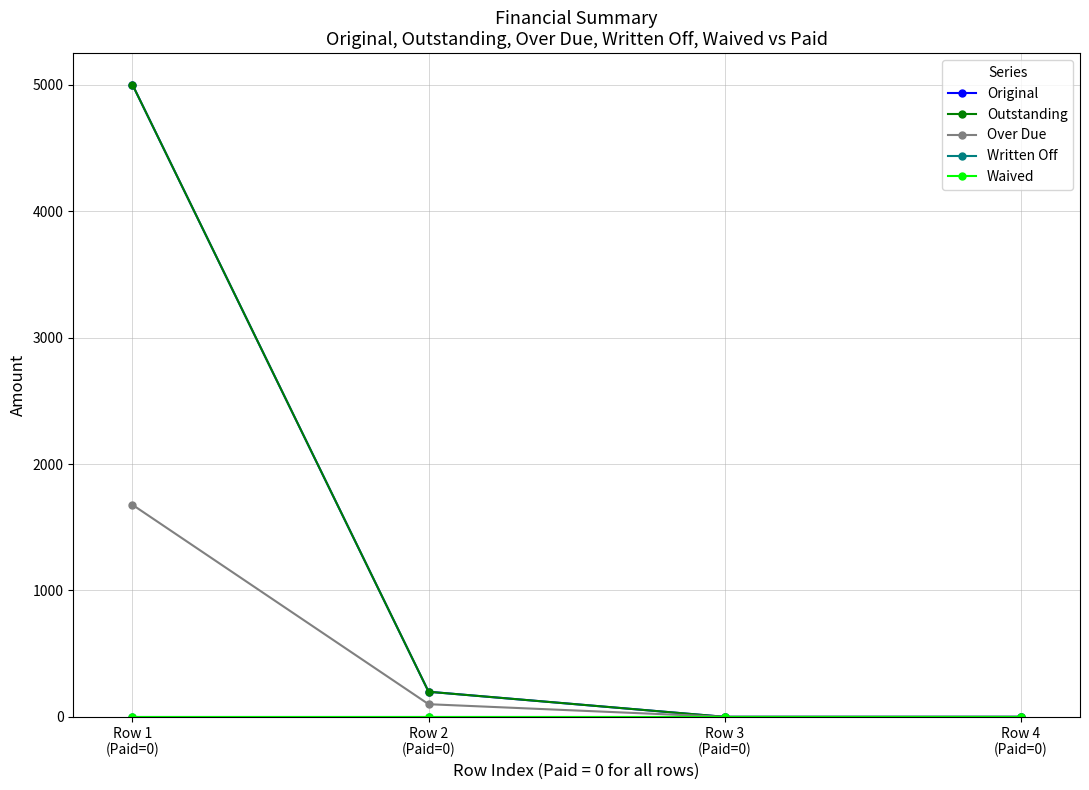

What is the difference between the highest and lowest values at Row 2
(Paid=0)?

198.6